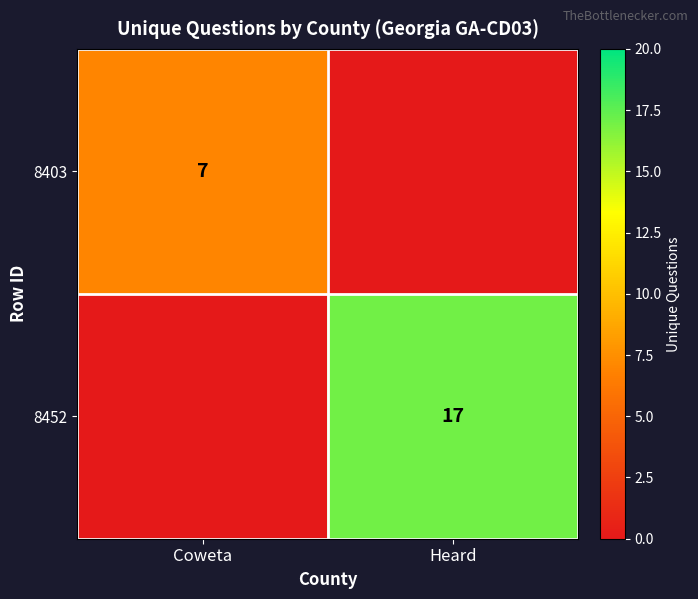

True or false: 8403 has a value of 2 at Coweta.

False